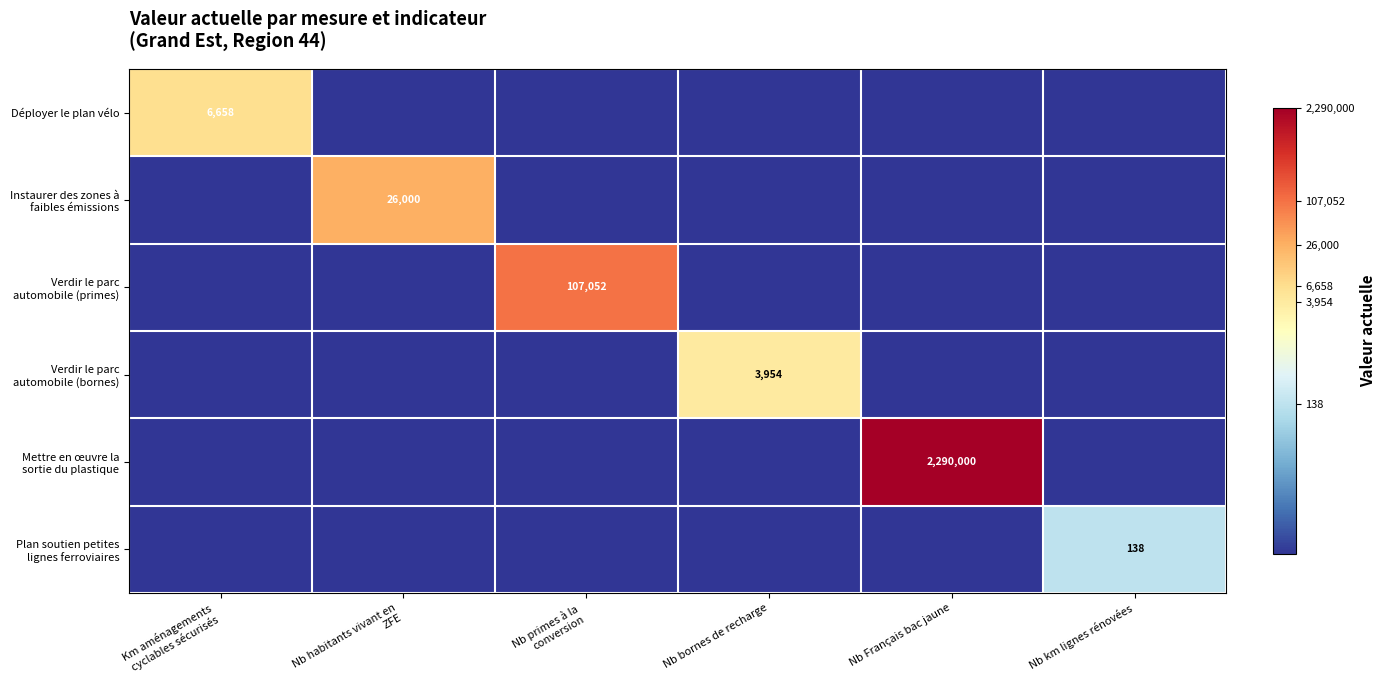

How many data points in Instaurer des zones à faibles émissions are above 0?

1